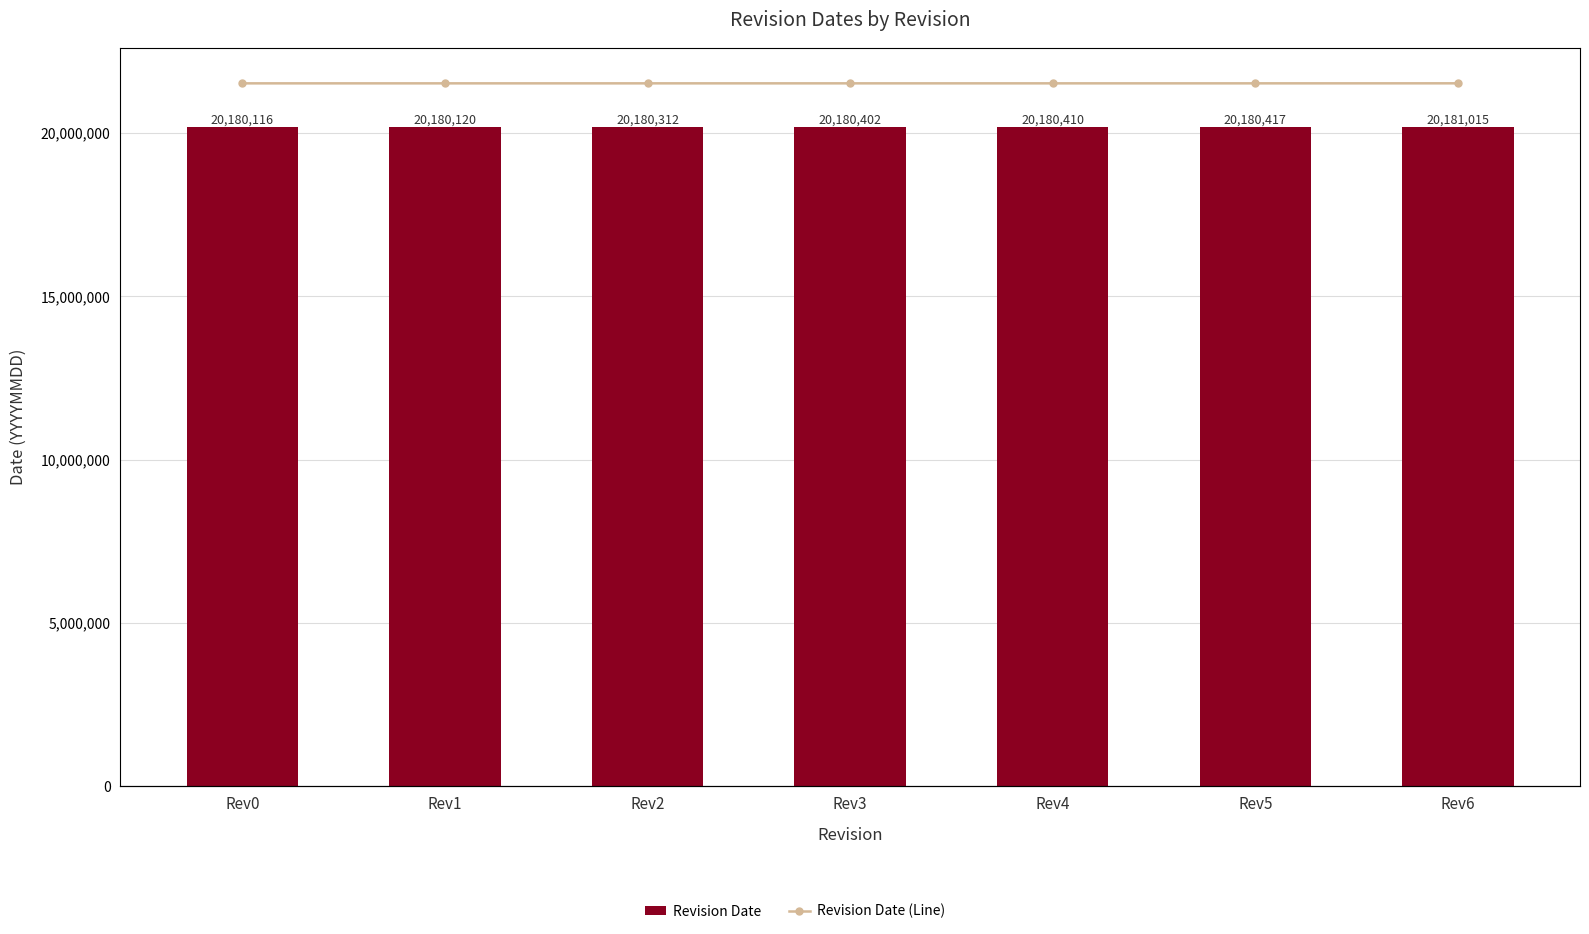

How many data points does each series have?

7